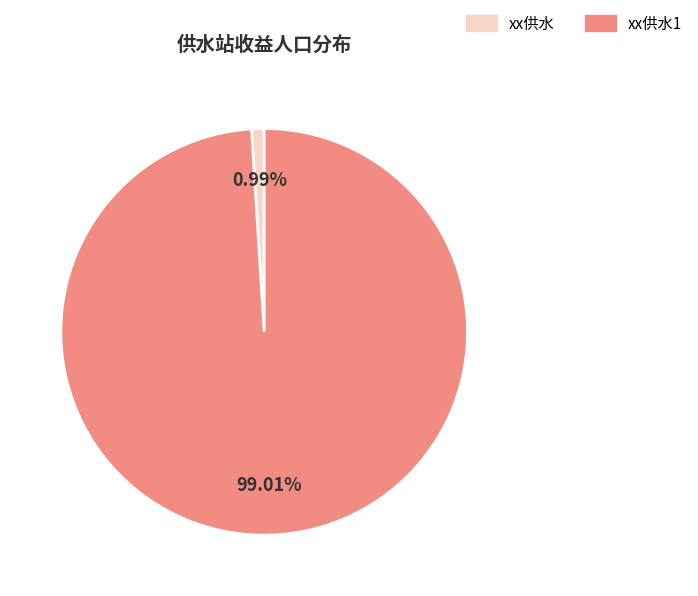

Does any single category account for the majority?

Yes